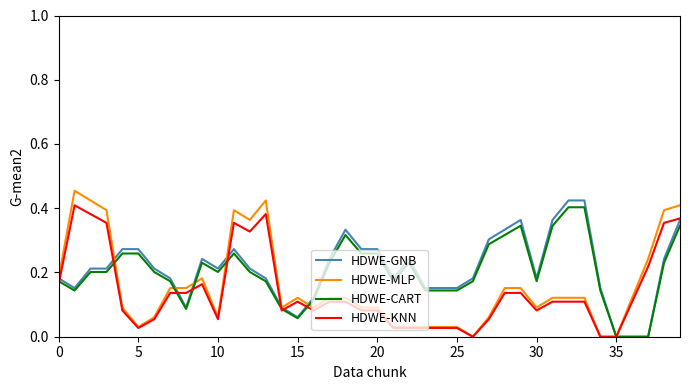

How many lines are shown in the chart?

4